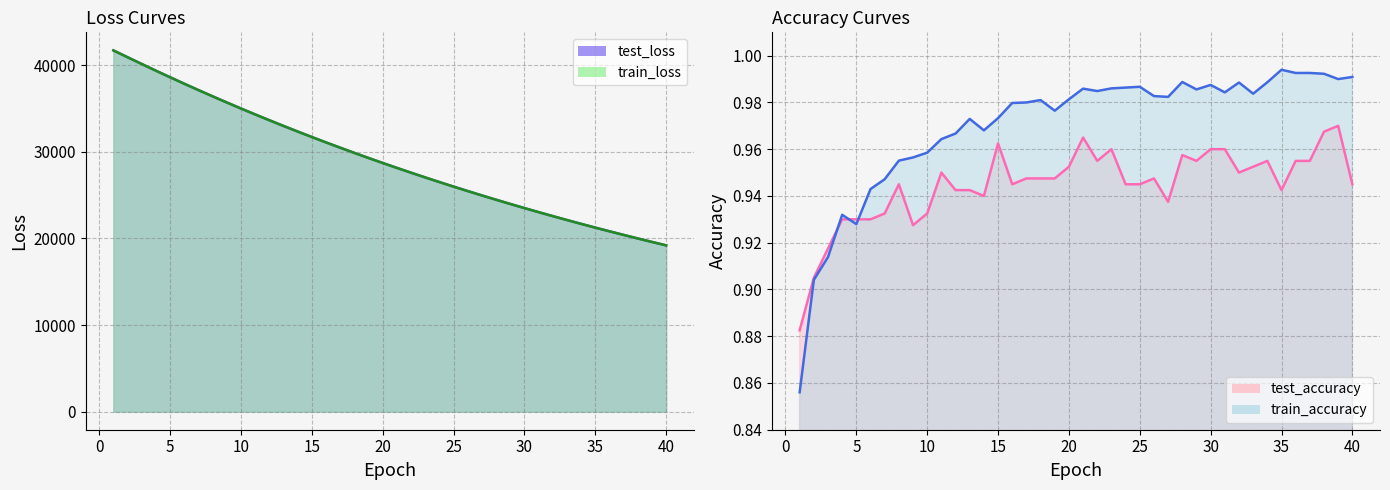

True or false: test_loss and test_accuracy cross at least once.

False